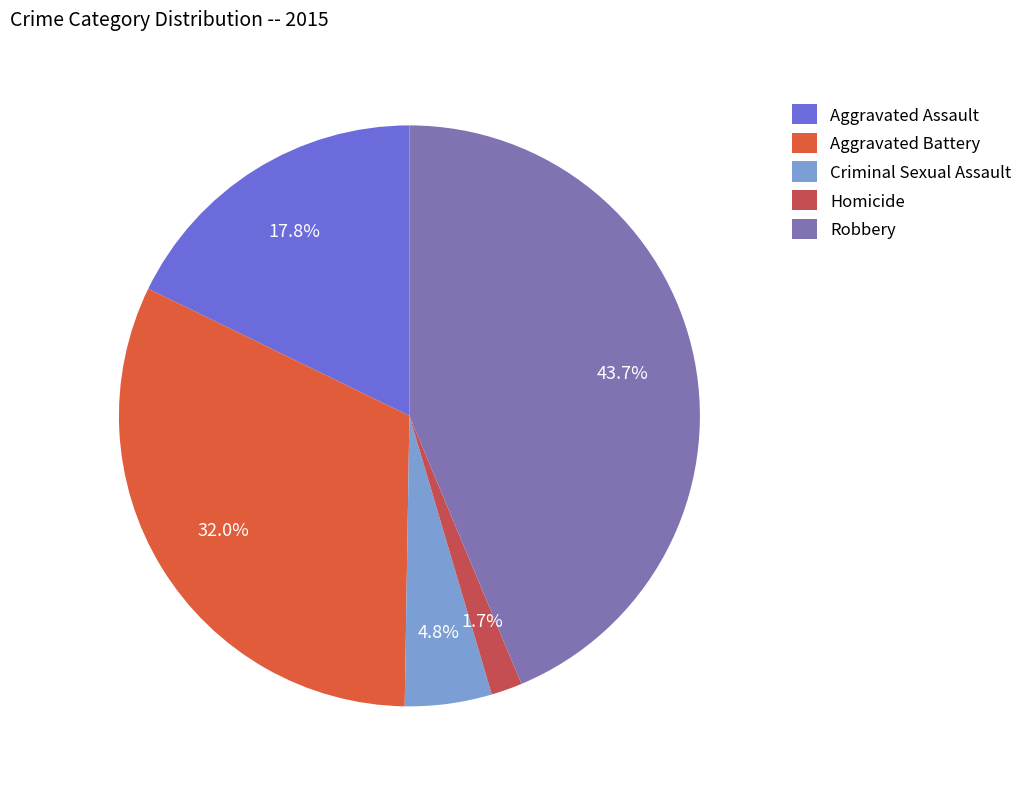

What percentage is the Aggravated Assault slice, to the nearest percent?

18%